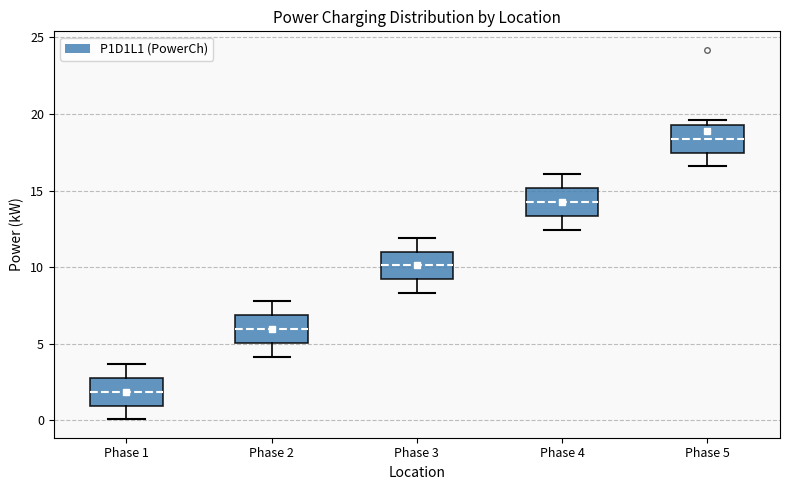

Reading left to right, transcribe this box plot: for each box, give where its median line is, the range the box spans, and where its two whiskers end, as read against the y-axis. The values are not printed on the chart, so give them approximately, as read against the axis.

Phase 1: median 2.0, box 1.0 to 3.0, whiskers 0.0 to 3.5
Phase 2: median 6.0, box 5.0 to 7.0, whiskers 4.0 to 8.0
Phase 3: median 10.0, box 9.0 to 11.0, whiskers 8.5 to 12.0
Phase 4: median 14.5, box 13.5 to 15.0, whiskers 12.5 to 16.0
Phase 5: median 18.5, box 17.5 to 19.5, whiskers 16.5 to 19.5 (just above the box's upper edge)